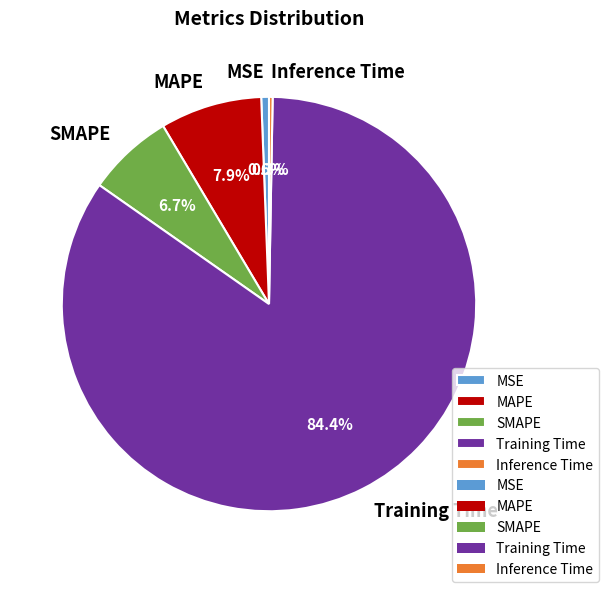

To the nearest percent, what portion does MAPE represent?

8%